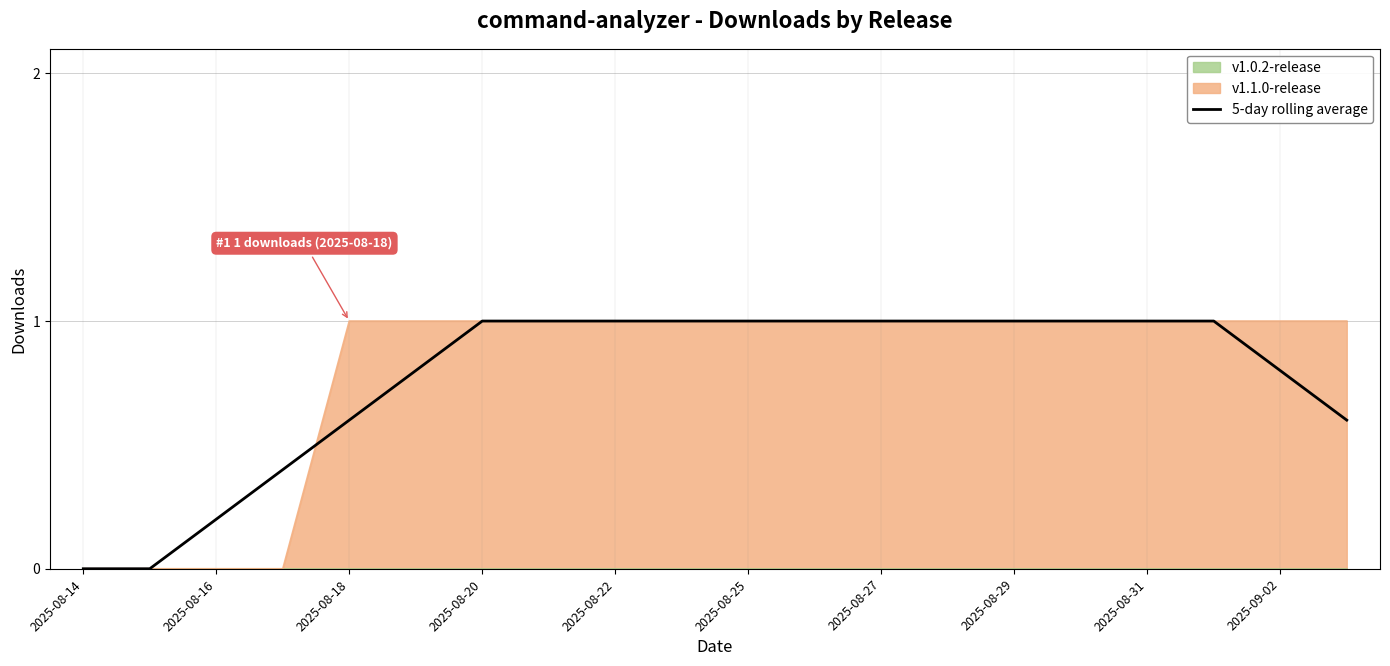

Is it true that v1.1.0-release equals 1.7 at 2025-08-20?

False